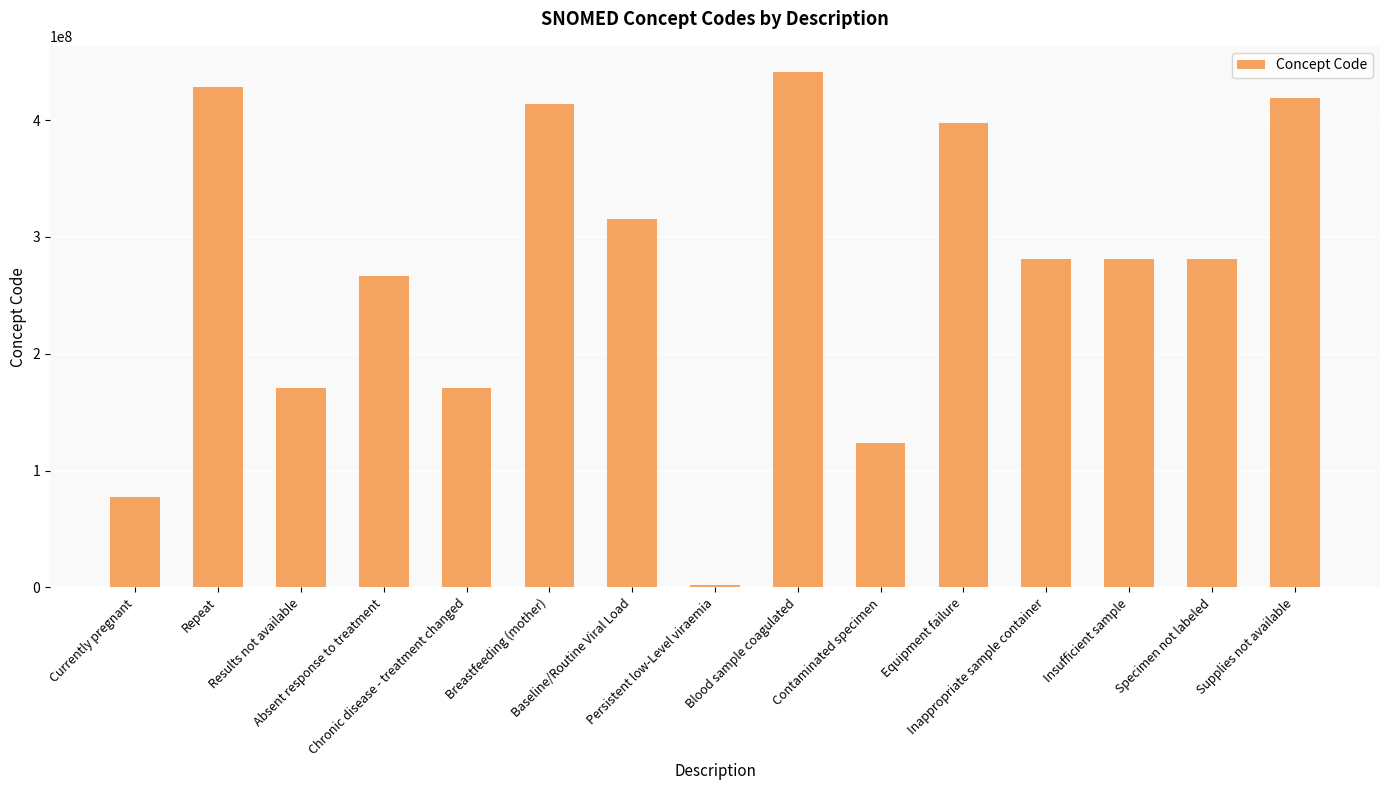

What is the greatest value displayed?

441510007